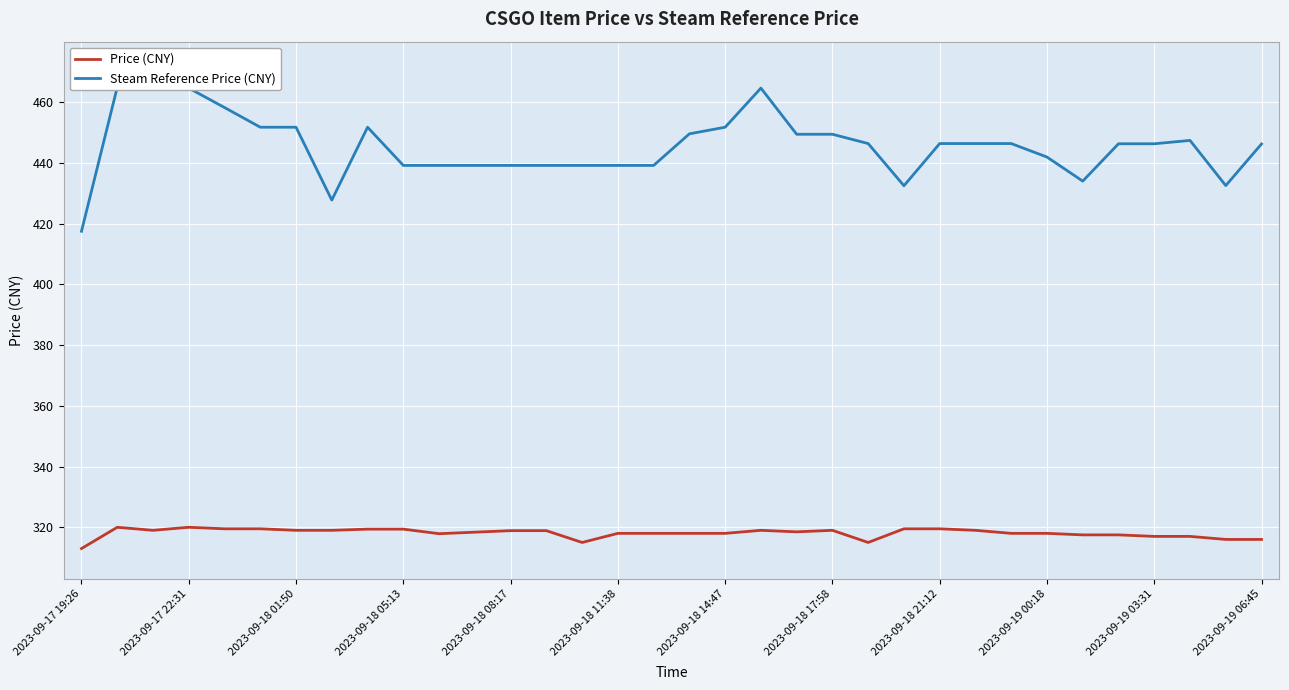

True or false: Steam Reference Price (CNY) has a value of 271.6 at 28.

False